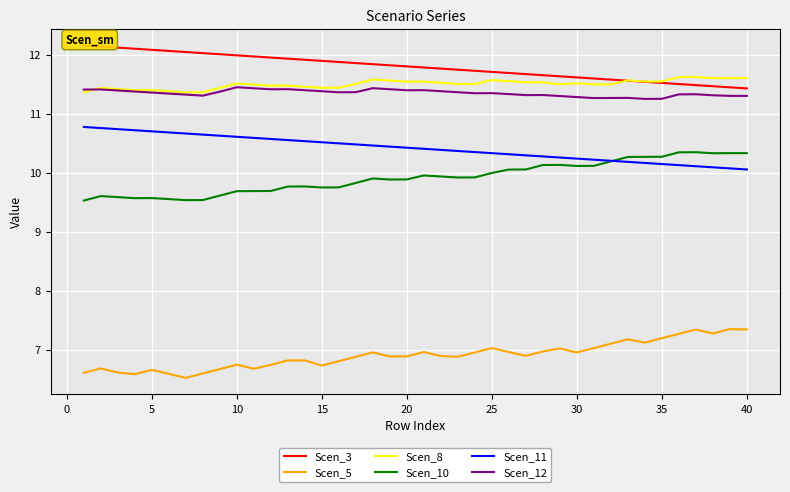

Which series has the largest total across all categories?

Scen_3